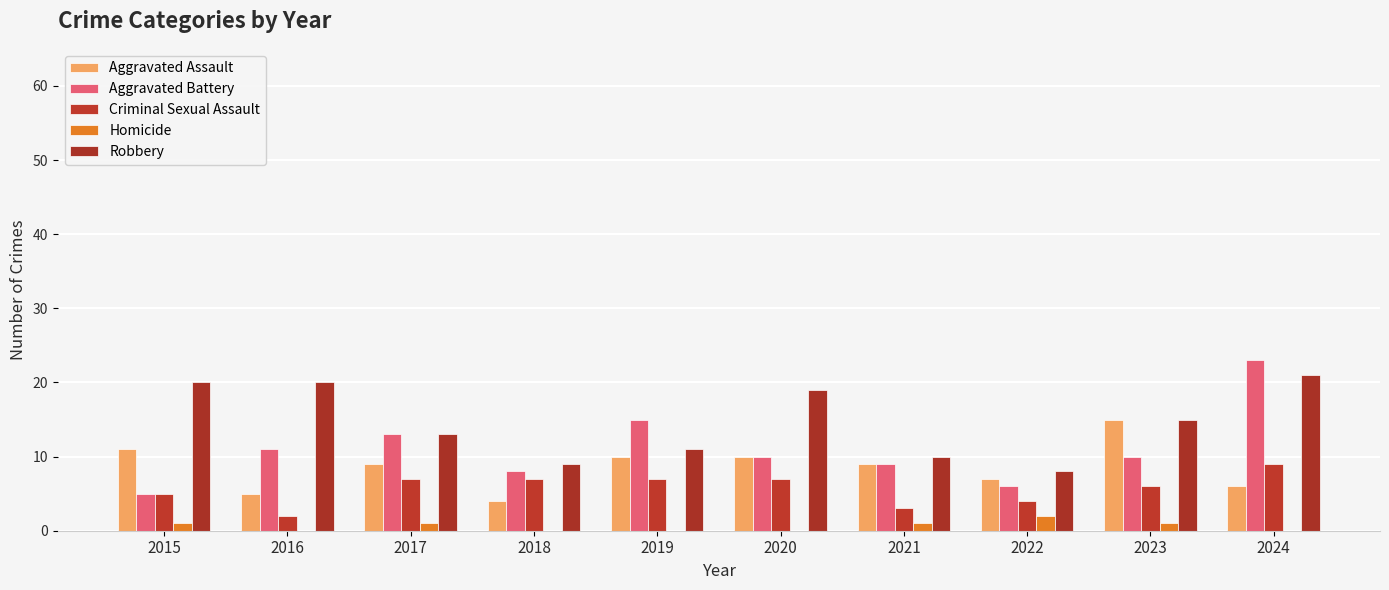

What is the sum of the Homicide values at 2023 and 2022?

3